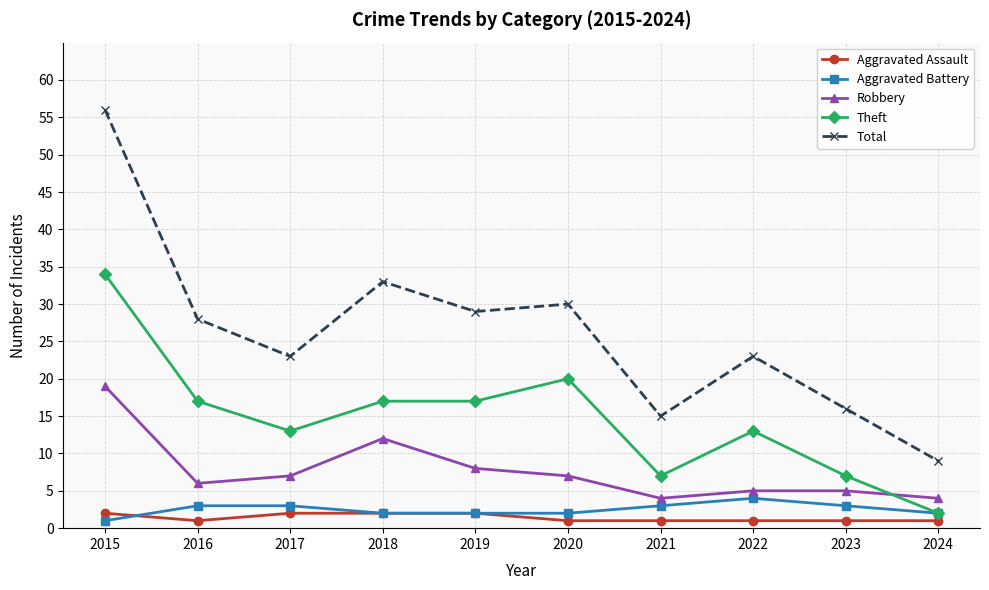

Between 2016 and 2017, which series saw the biggest shift?

Total